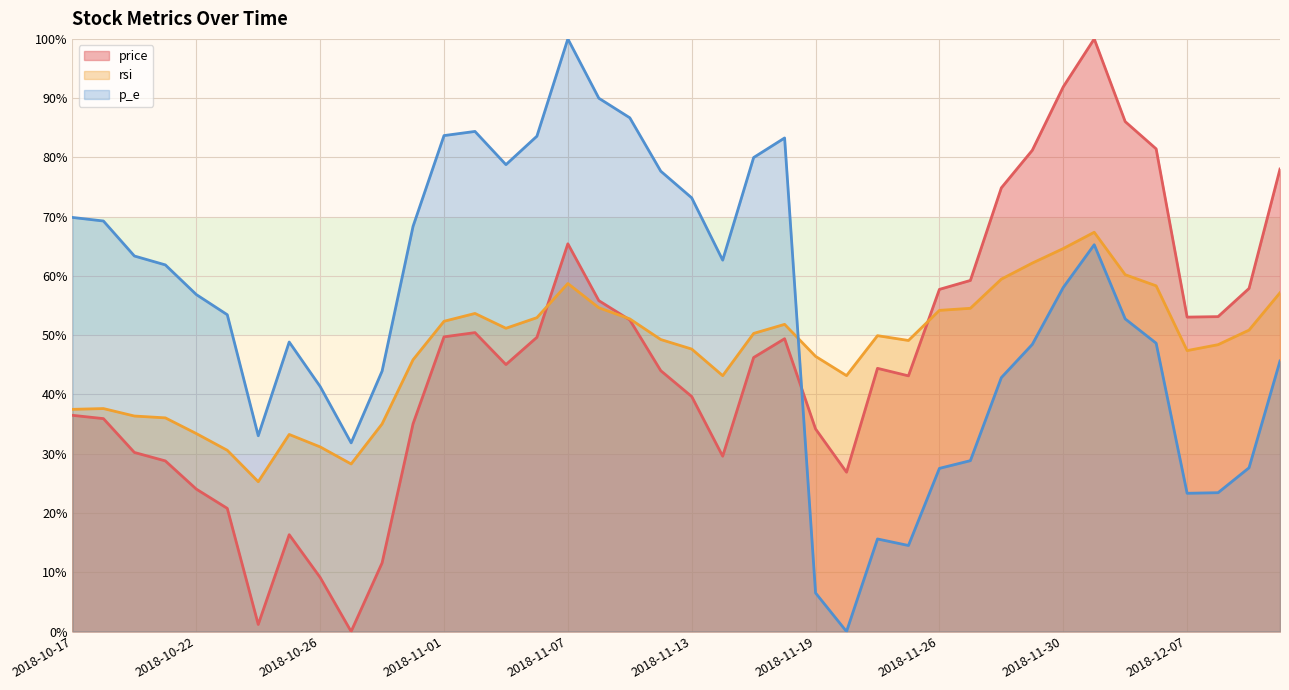

What is the value of the rsi point at the 11th from the left?

35.0